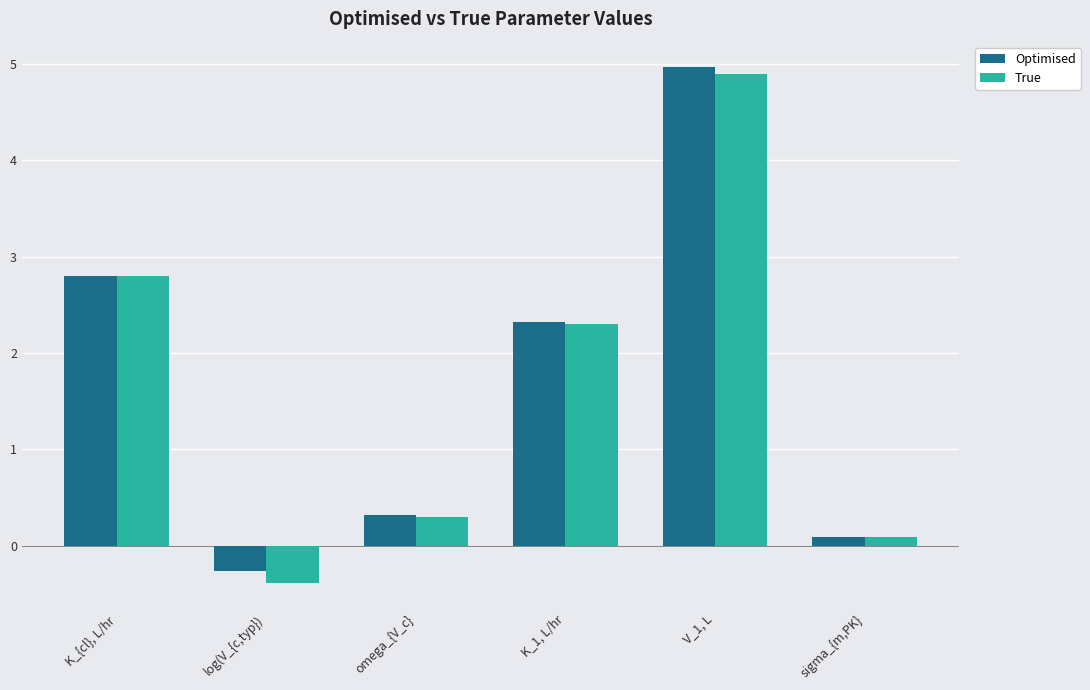

Rank the series by their maximum value, from lowest to highest.

True, Optimised